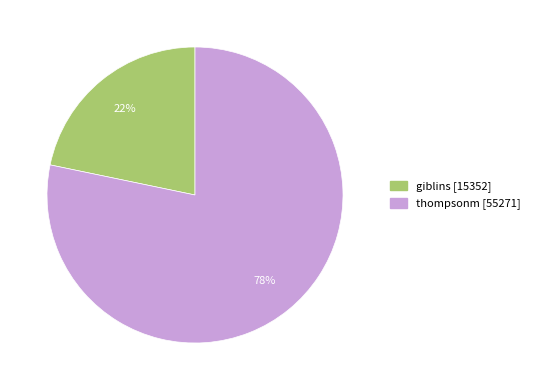

To the nearest percent, what is the average slice percentage?

50%